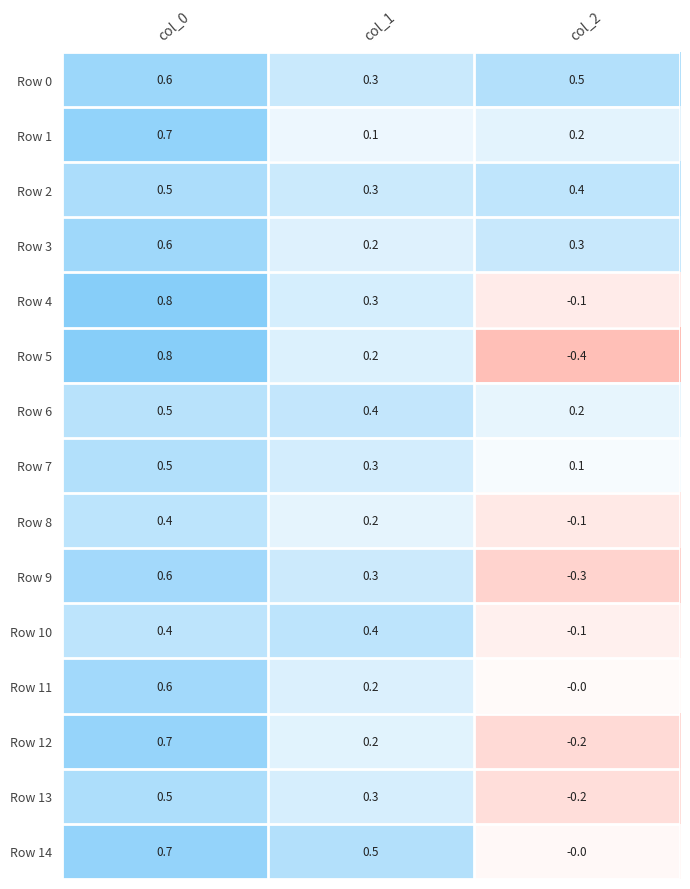

True or false: Row 12 has a value of 0.7 at col_0.

True